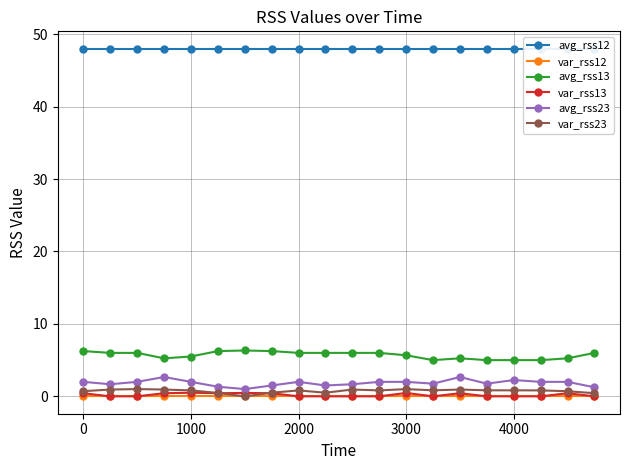

True or false: var_rss23 has more than 0 interior local peaks.

True